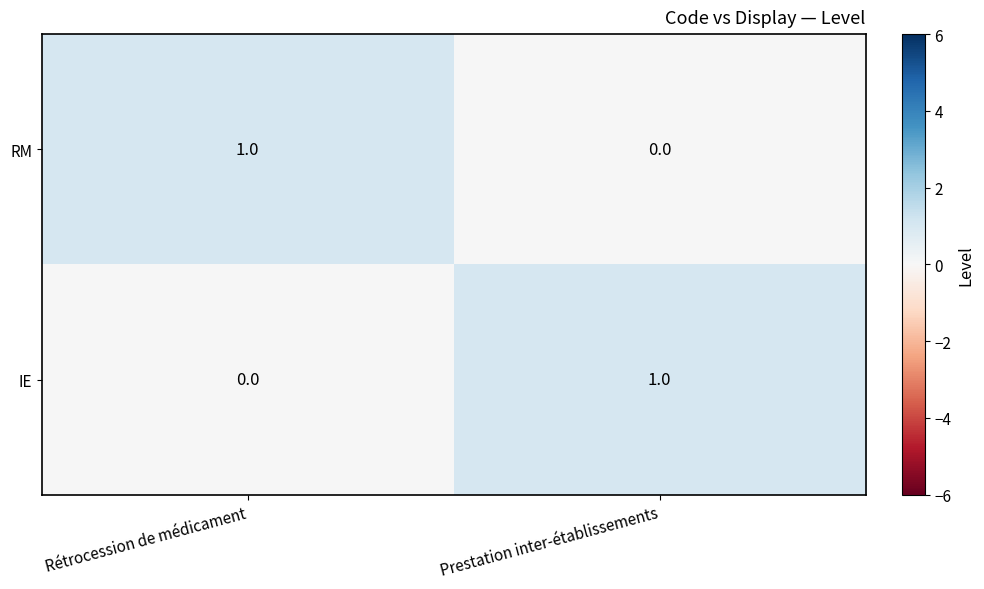

Is the value of IE at Prestation inter-établissements greater than the value of RM at Prestation inter-établissements?

Yes